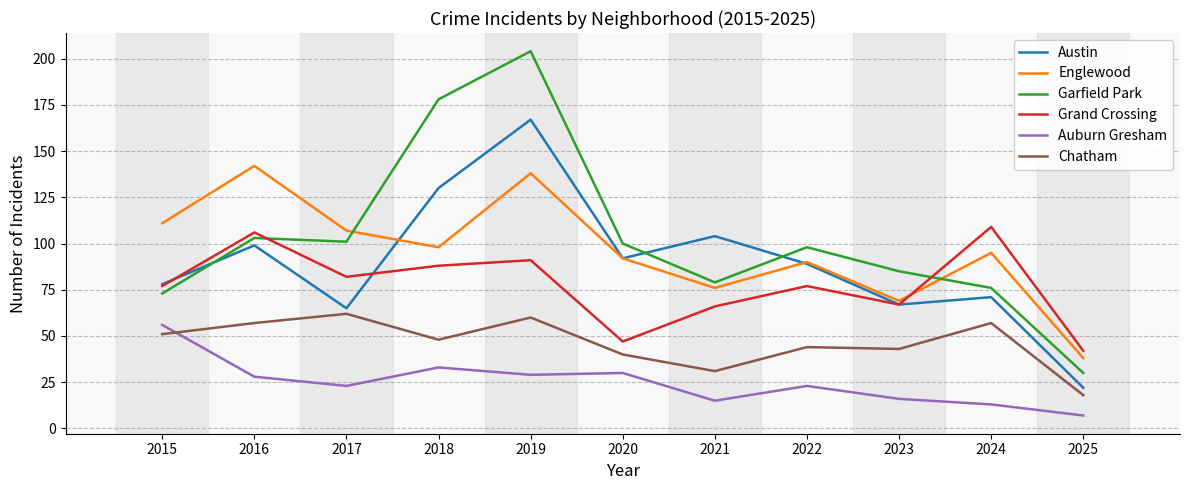

Where is the first local minimum for Garfield Park?

2017